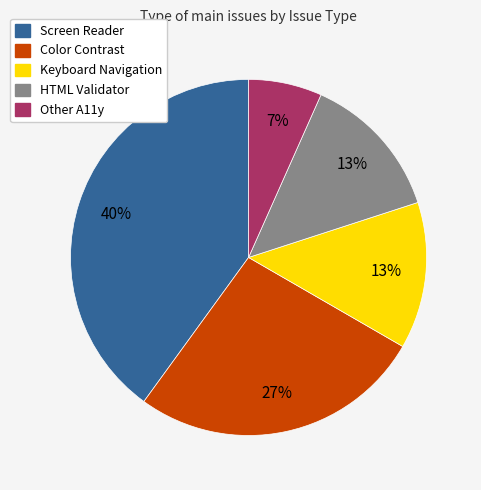

Do Color Contrast and Screen Reader together represent more than half of the pie?

Yes